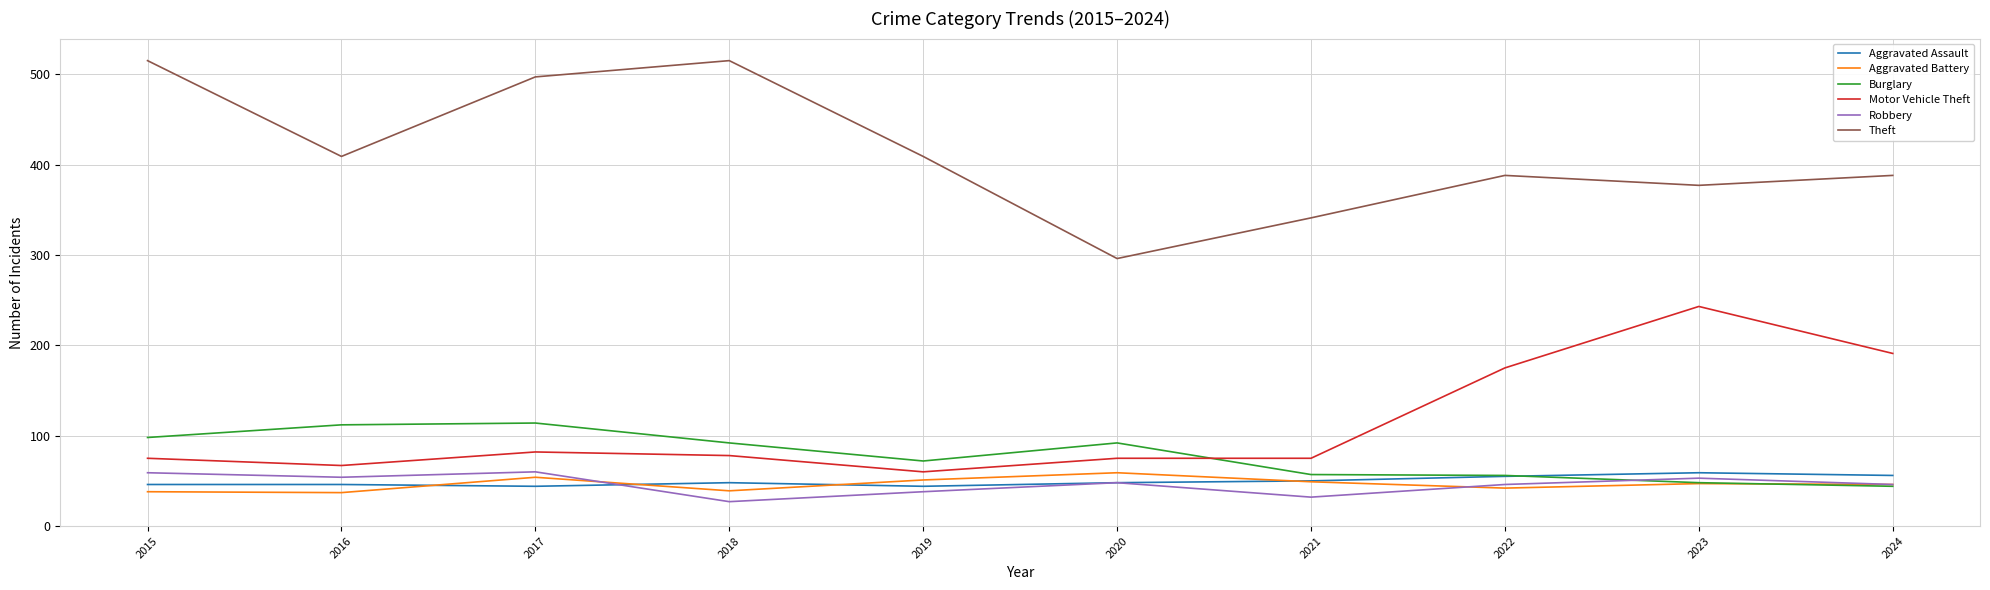

Count the number of data series in this chart.

6